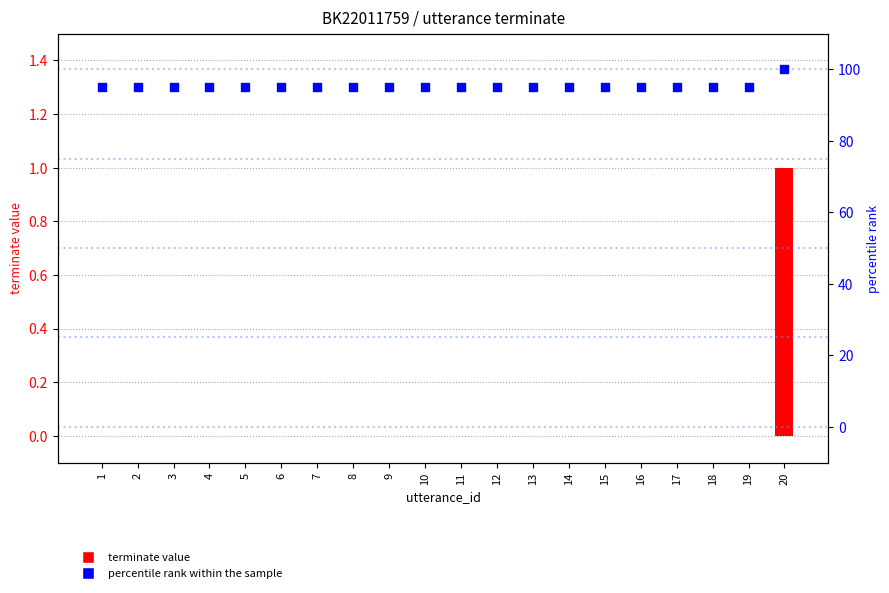

Which series contains the lowest Y value?

terminate value